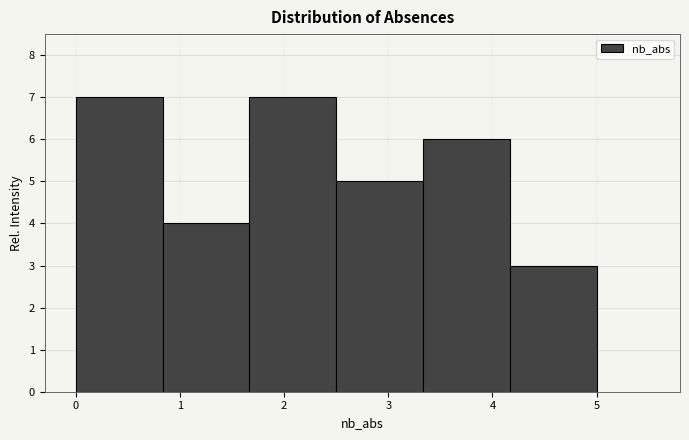

Reading left to right, transcribe this chart: for each bar, give the range it covers on the x-axis and its height. Neither the bar edges nor the heights are printed on the chart, so give them approximately, as read against the axes.

0.0 to 0.8: 7
0.8 to 1.7: 4
1.7 to 2.5: 7
2.5 to 3.3: 5
3.3 to 4.2: 6
4.2 to 5.0: 3